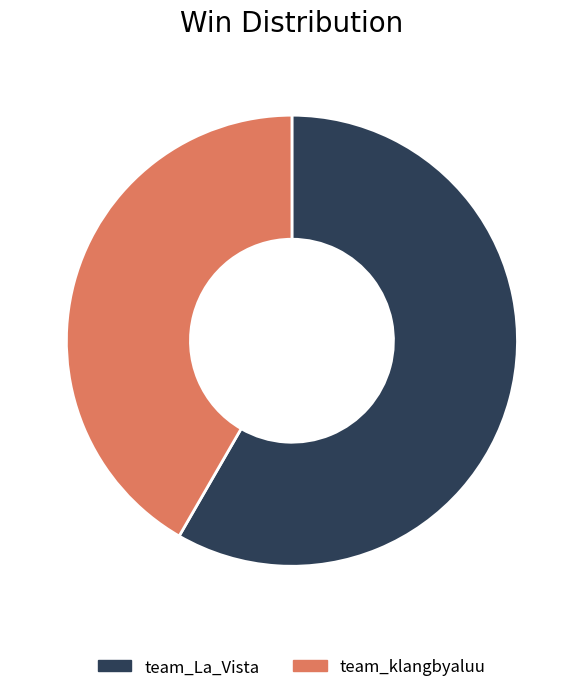

Which has a higher value, team_klangbyaluu or team_La_Vista?

team_La_Vista